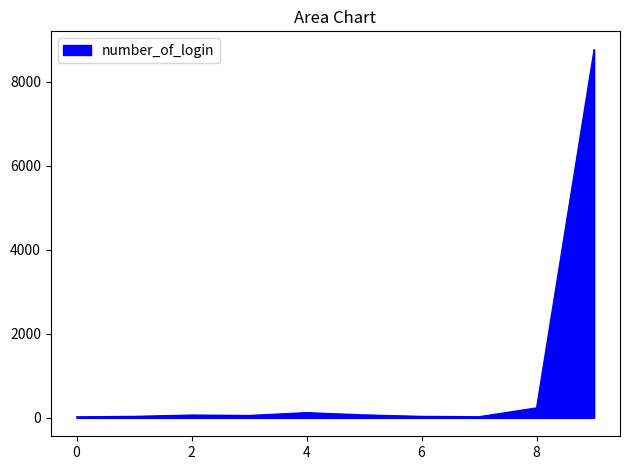

What is the difference between the maximum and minimum values?

8742